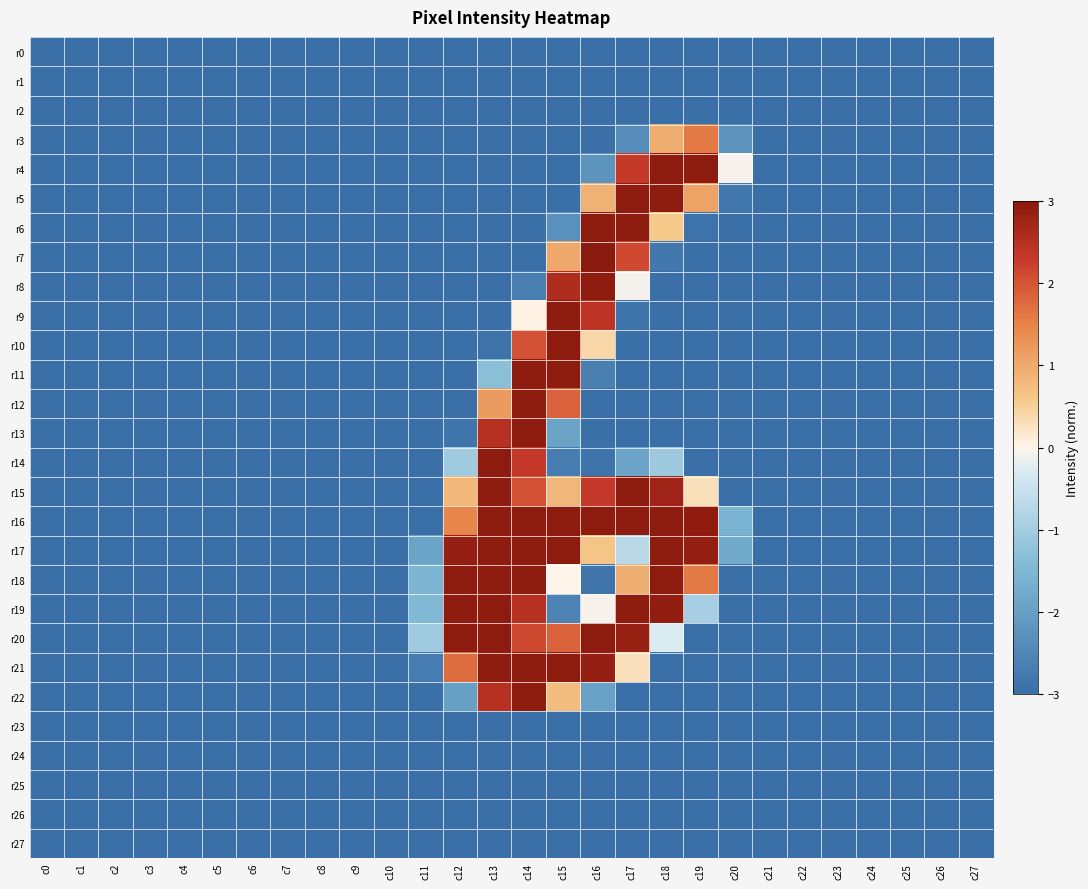

Which series has the largest total across all categories?

r16